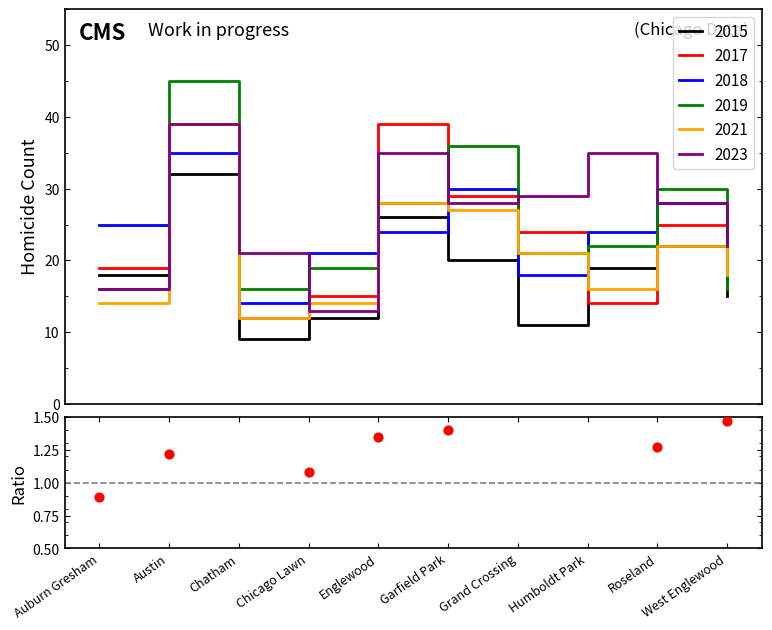

Approximately how many times larger is the value at Roseland compared to Garfield Park?

0.9